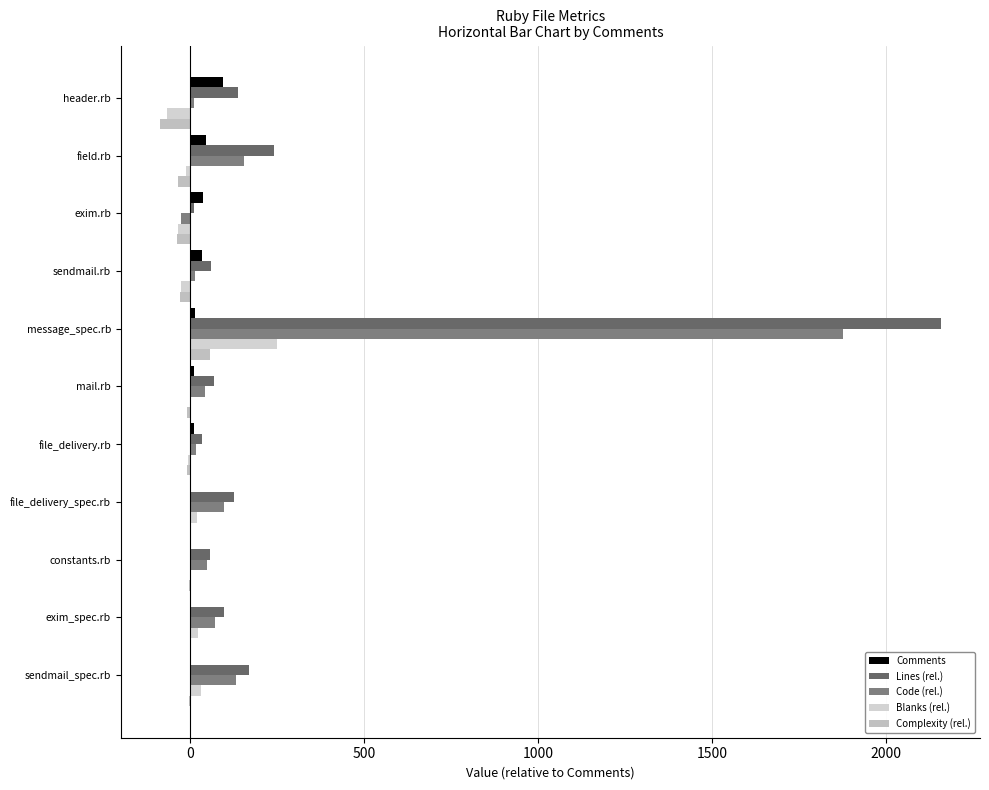

How many series are shown in this chart?

5